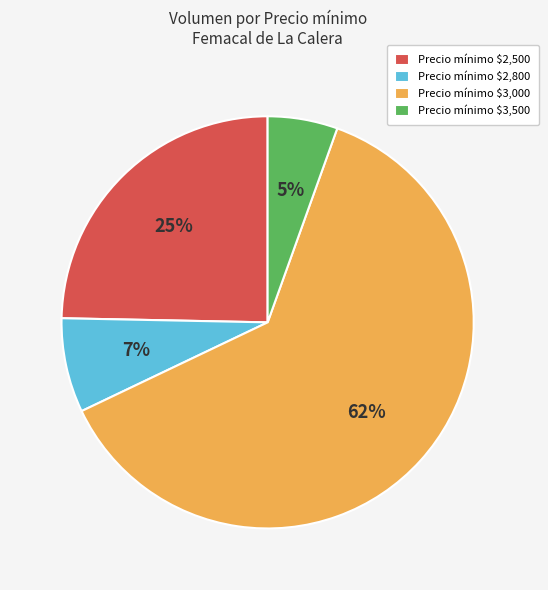

To the nearest percent, what is the average slice percentage?

25%